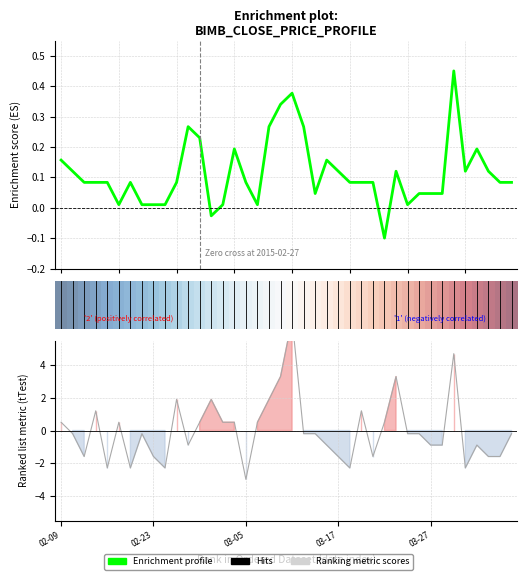

At how many categories does at least one series exceed 5?

1